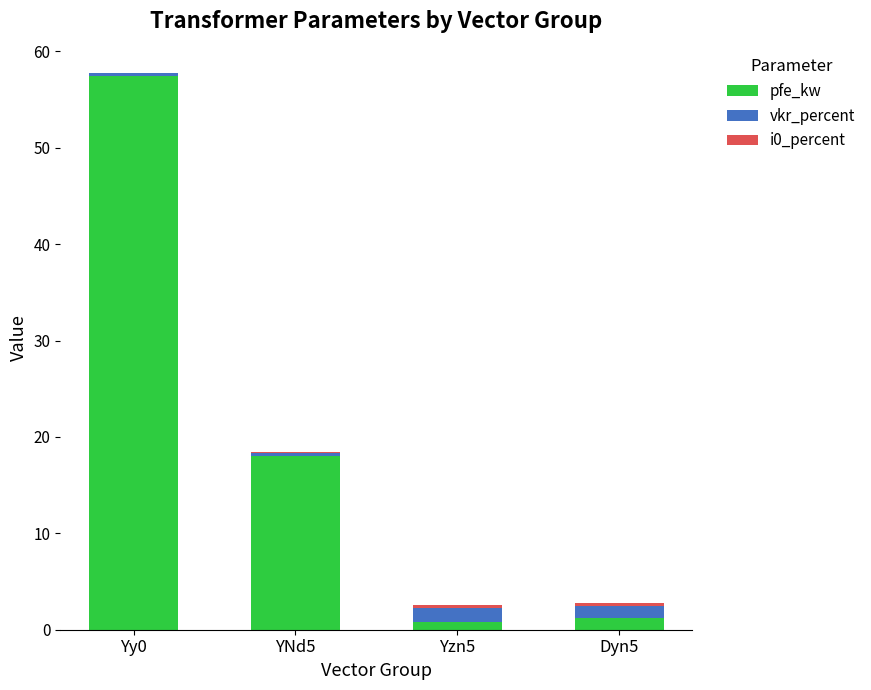

What is the sum of all pfe_kw values?

77.5